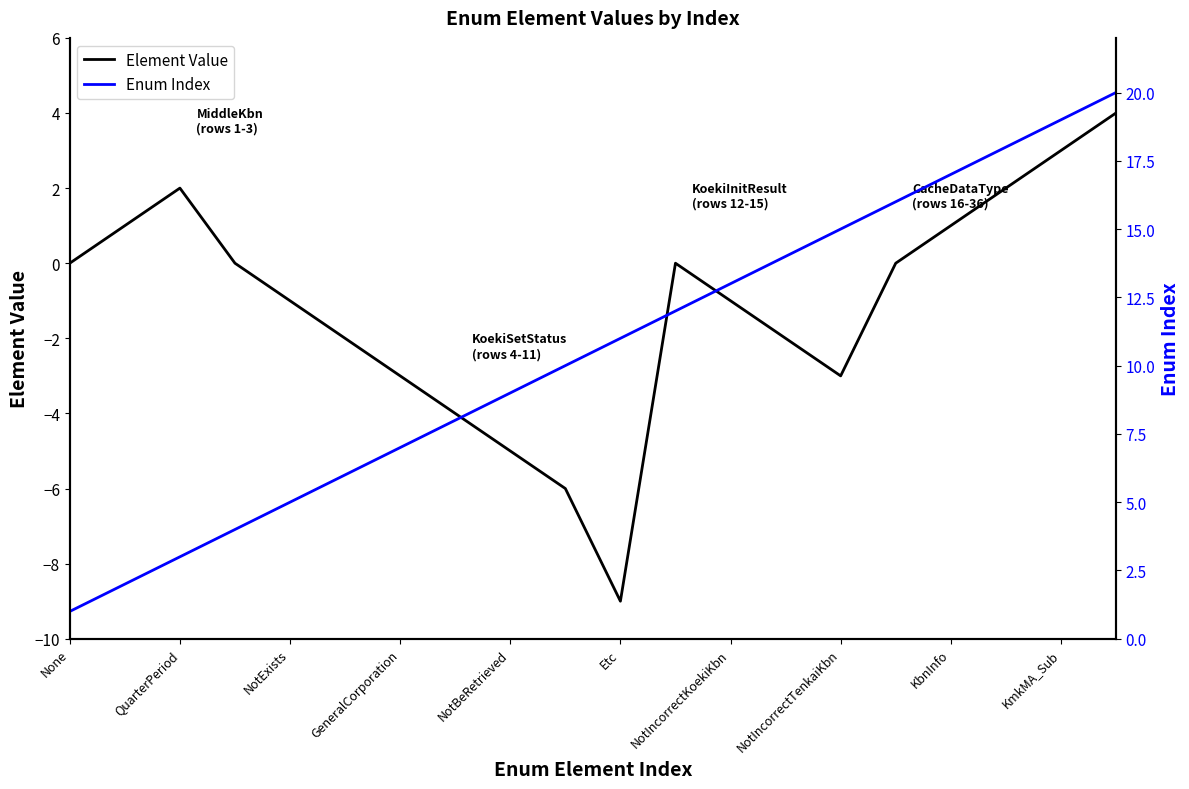

List the series in order of their peak value, lowest first.

Element Value, Enum Index